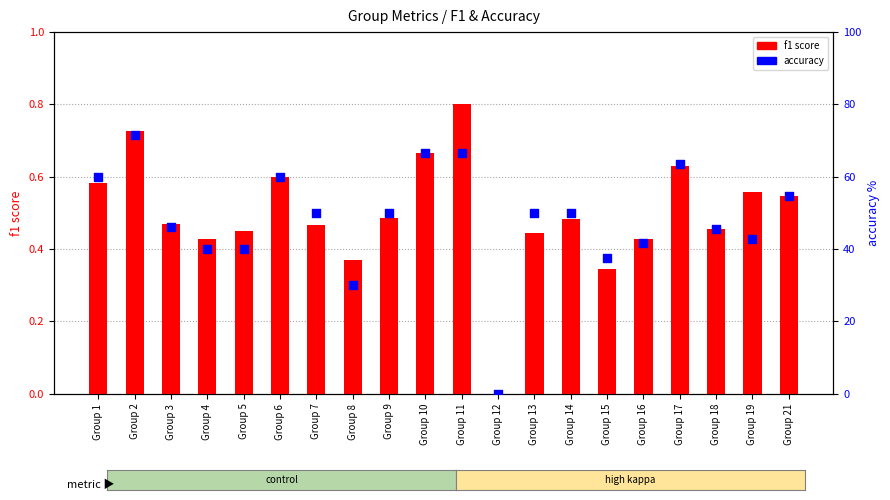

At how many categories does at least one series exceed 32?

18